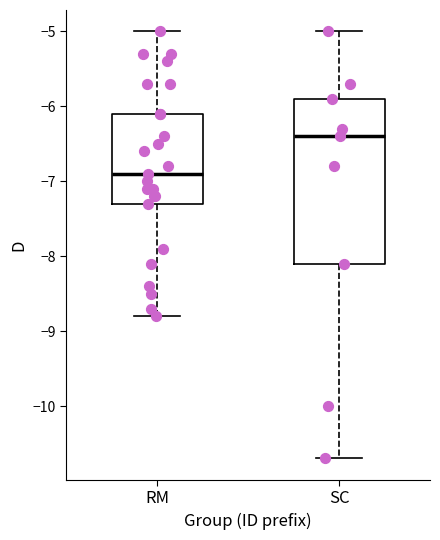

Which box has the highest median line?

SC